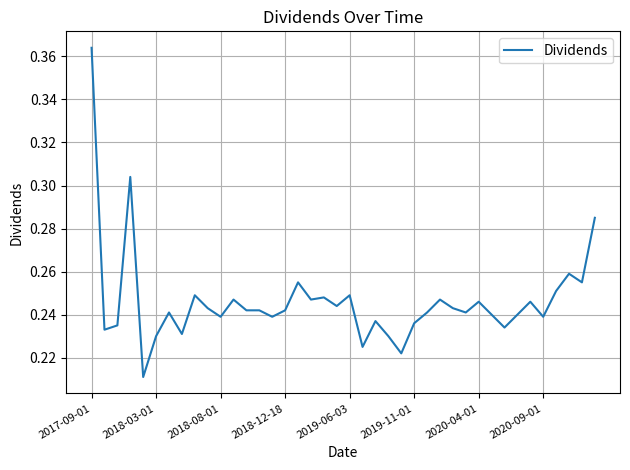

At which category does the chart reach its peak across all series?

2017-09-01